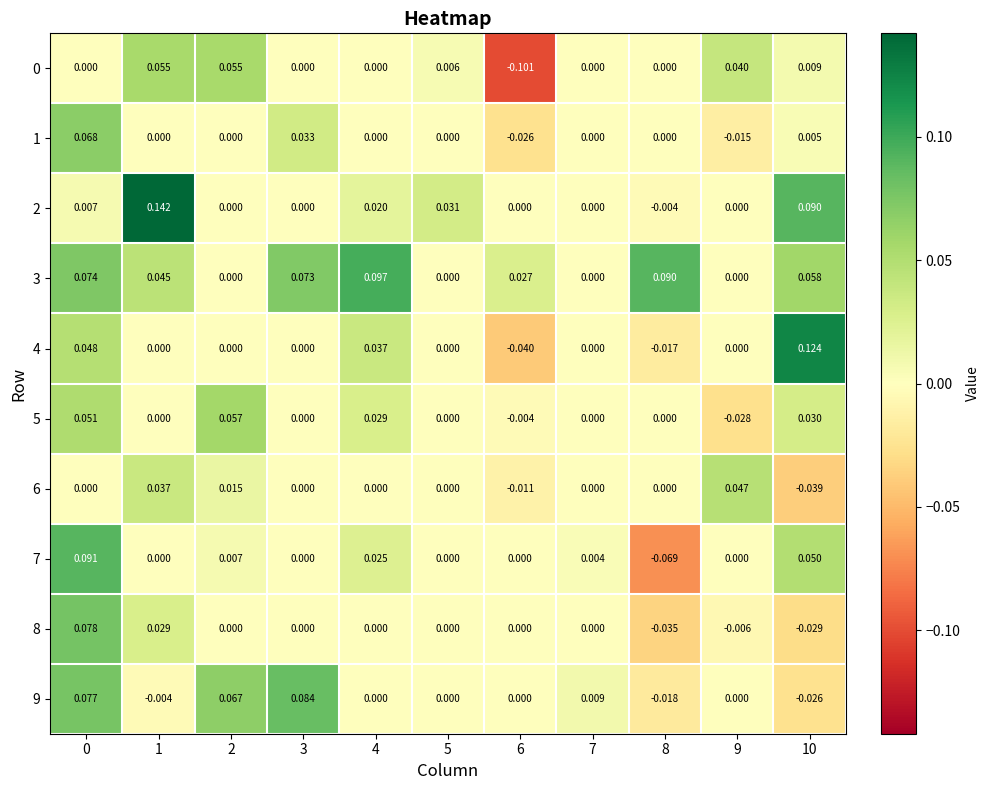

At how many categories does at least one series exceed 0?

11